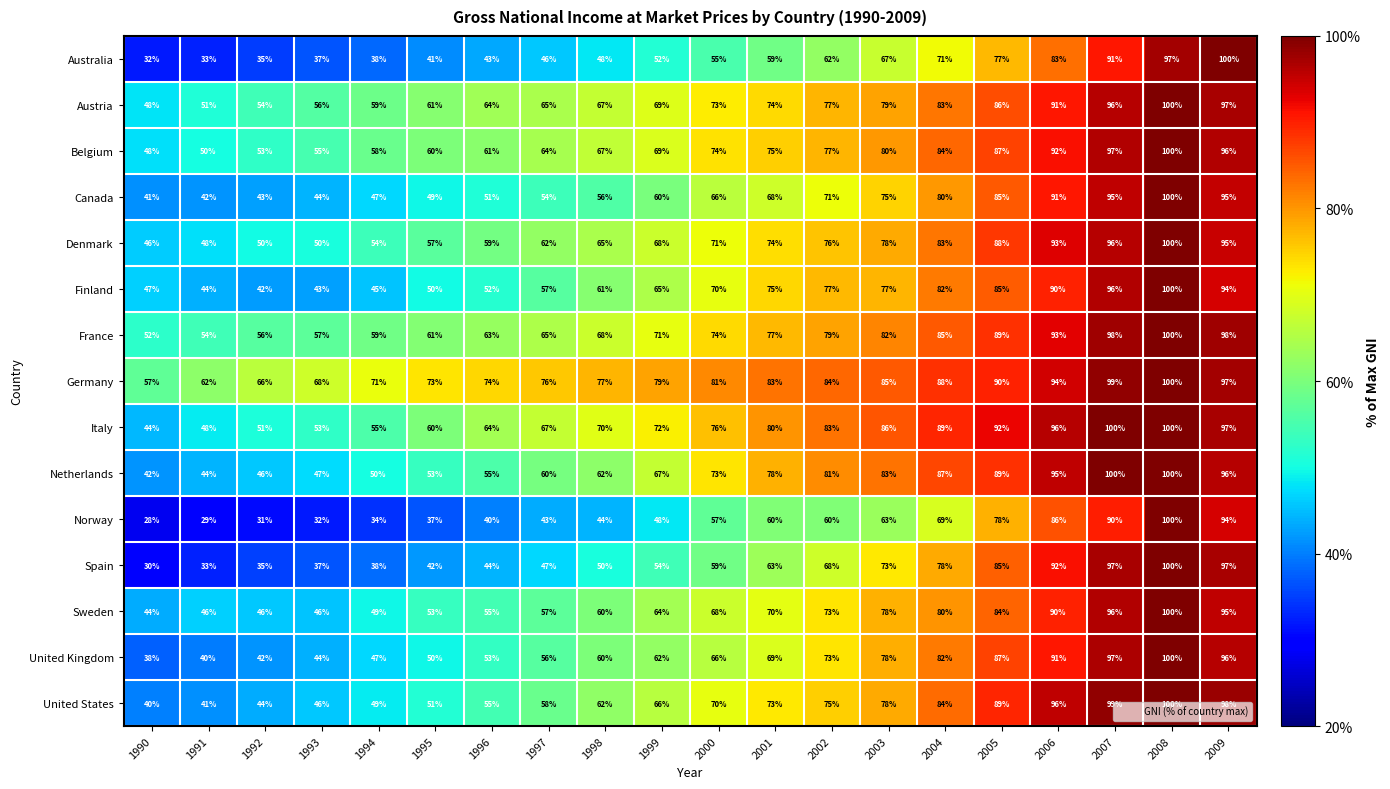

Which category has the lowest value in the Finland series?

1992